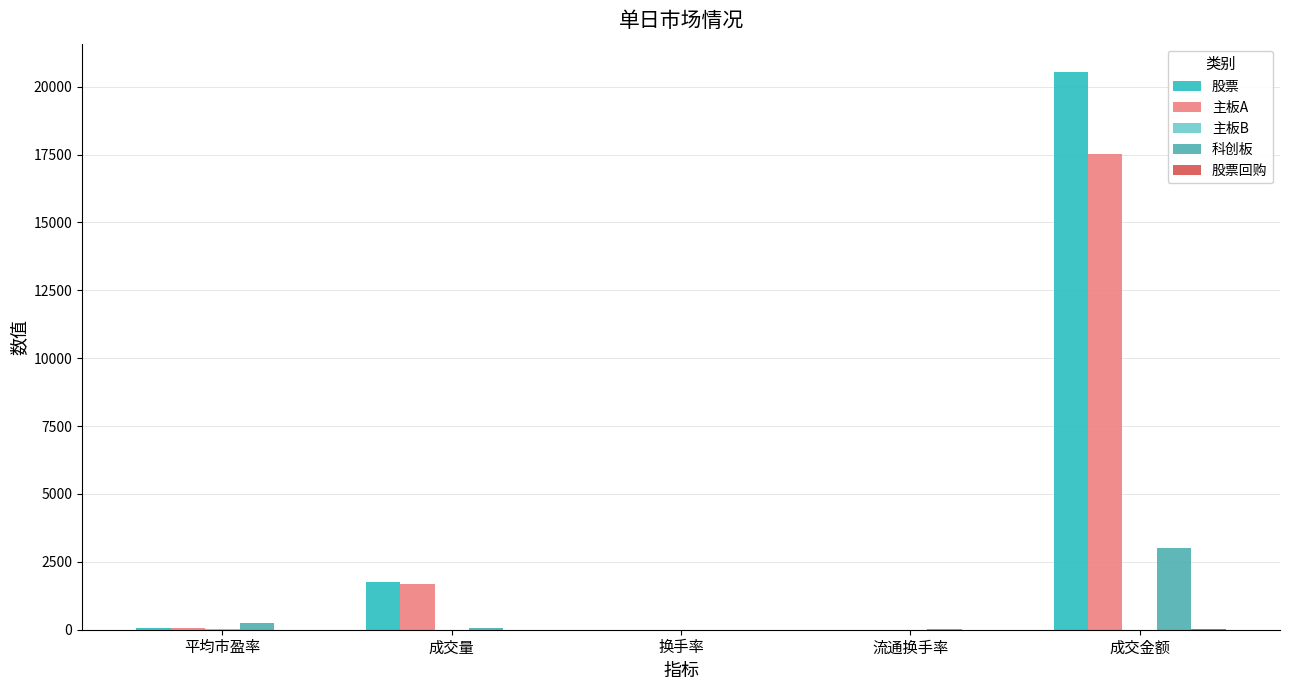

Are the bars grouped side by side (vs. stacked)?

Yes